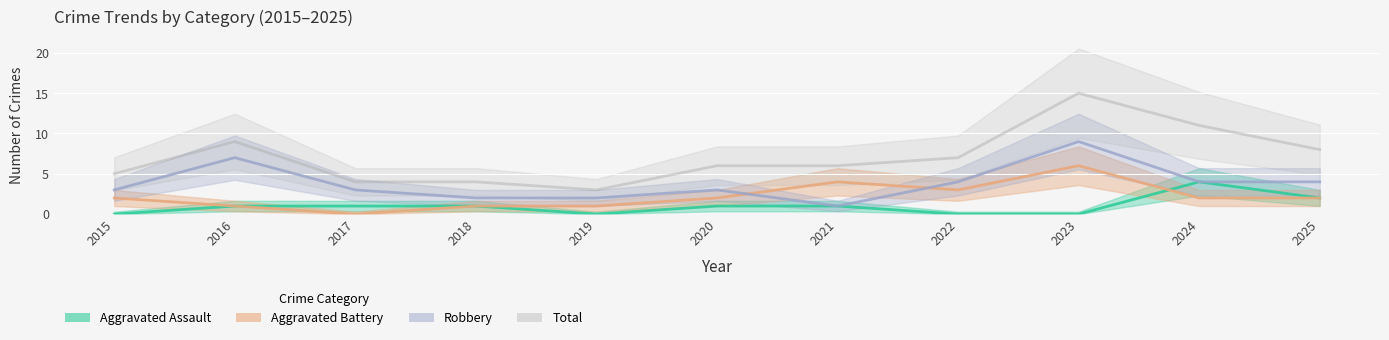

List the series in order of their overall mean, lowest first.

Aggravated Assault, Aggravated Battery, Robbery, Total